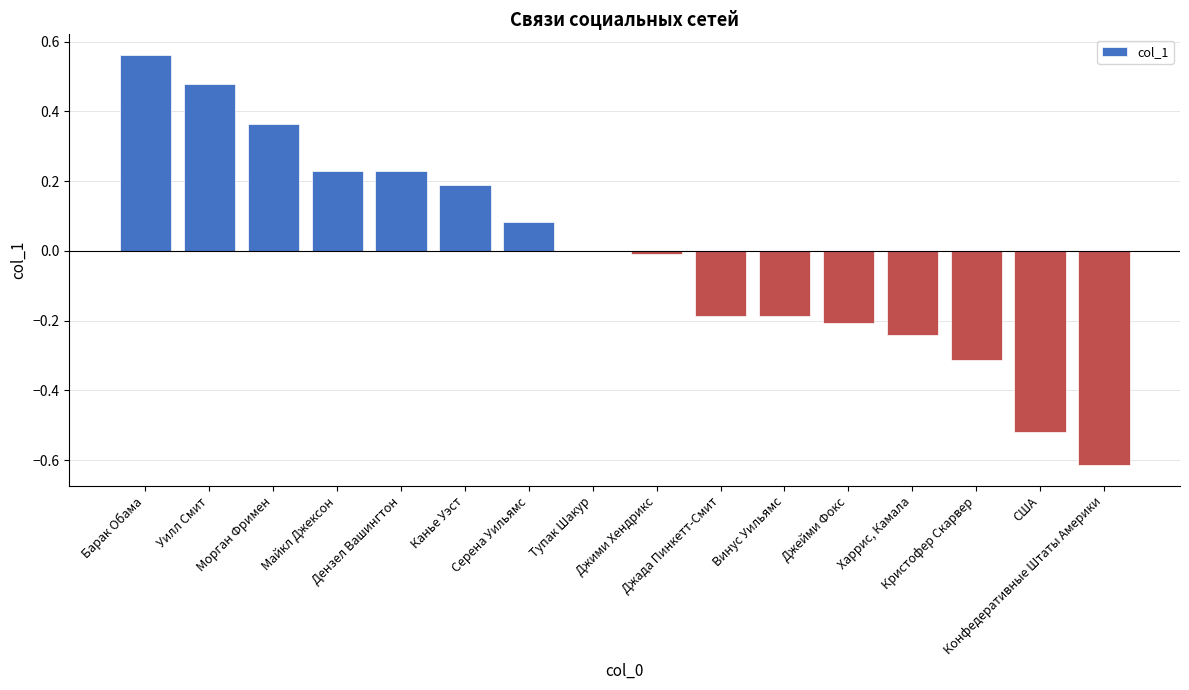

Are the bars horizontal?

No